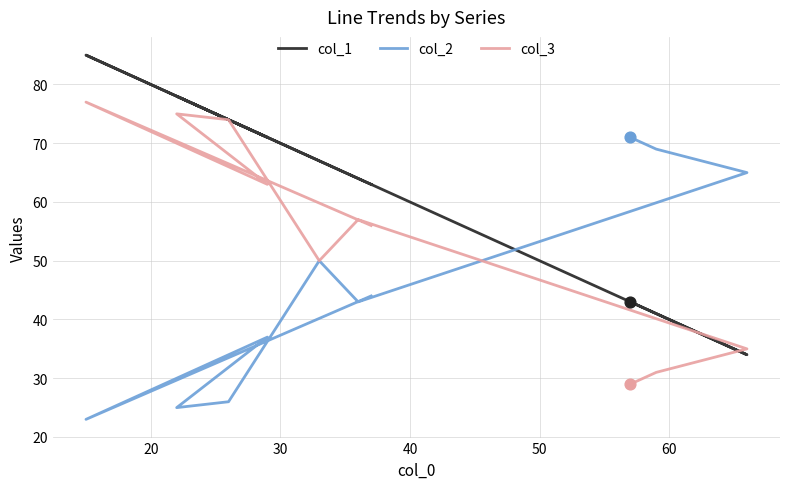

Which series contains the highest Y value?

col_1